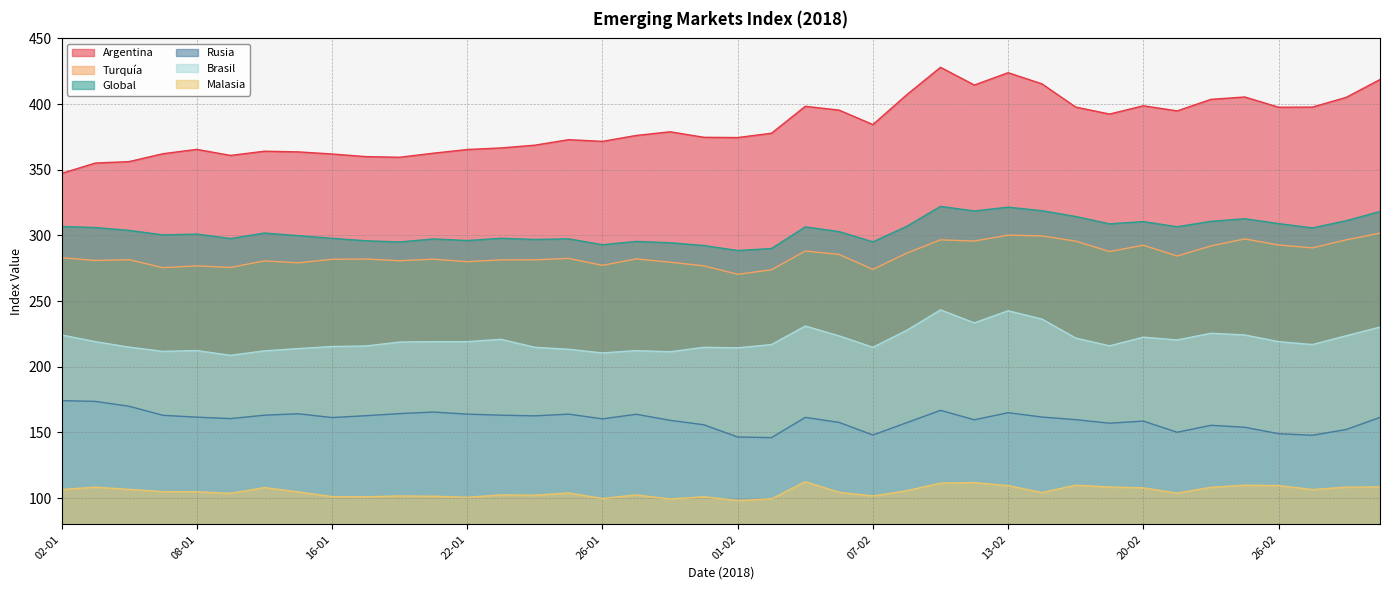

At which category is the sum across all series the highest?

09-02